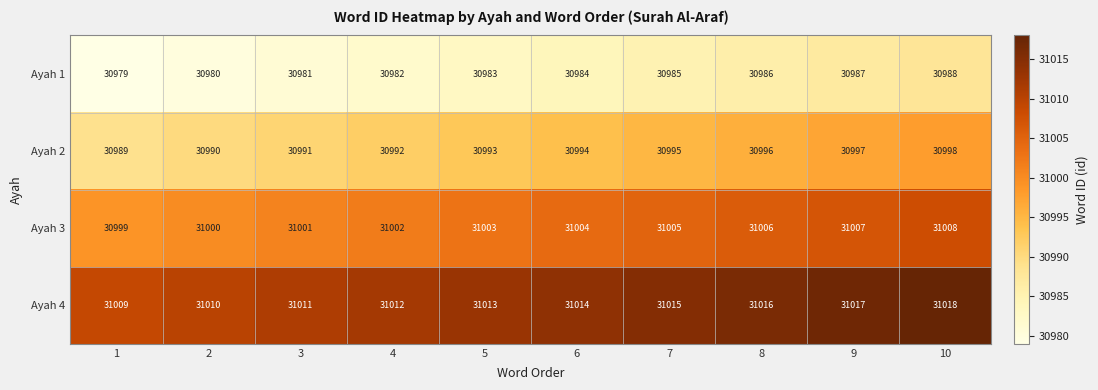

What is the spread (max minus min) of values at 5?

30